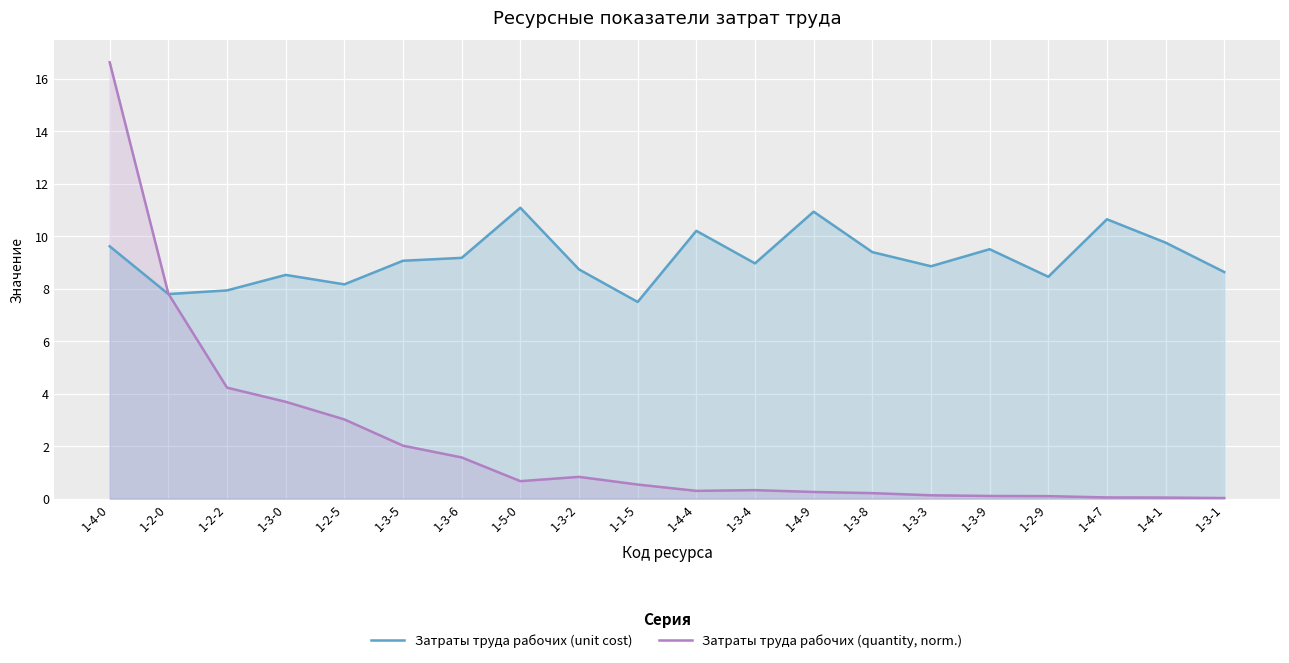

The Затраты труда рабочих (unit cost) series shows 4.9 at 1-2-0. True or false?

False